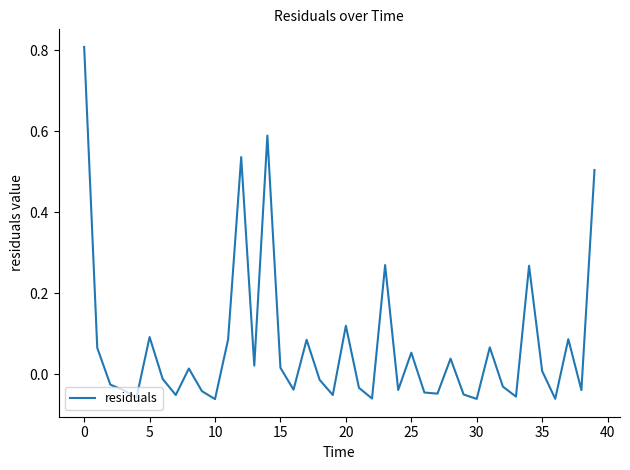

What is the maximum value shown in the chart?

0.8